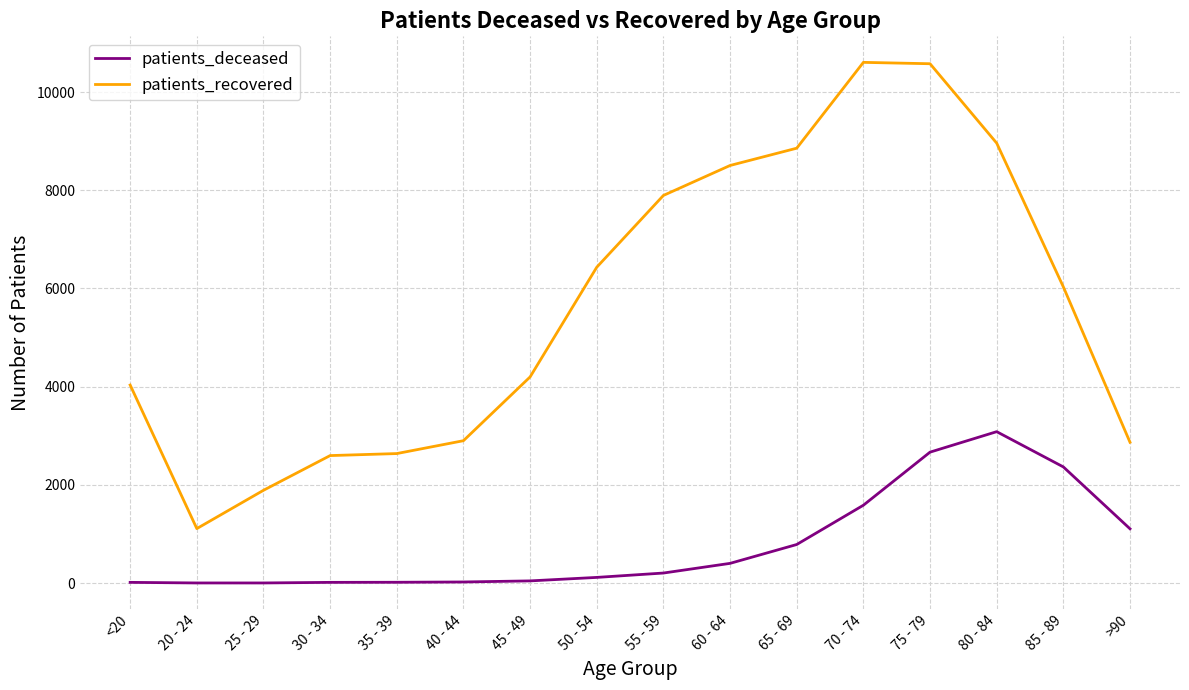

True or false: patients_recovered and patients_deceased intersect in this chart.

False